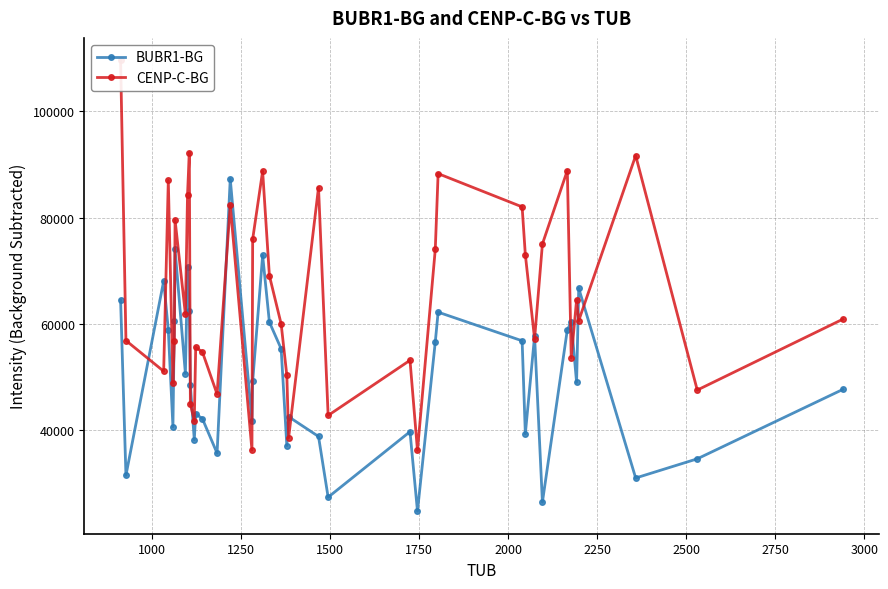

Which series has the largest total across all categories?

CENP-C-BG